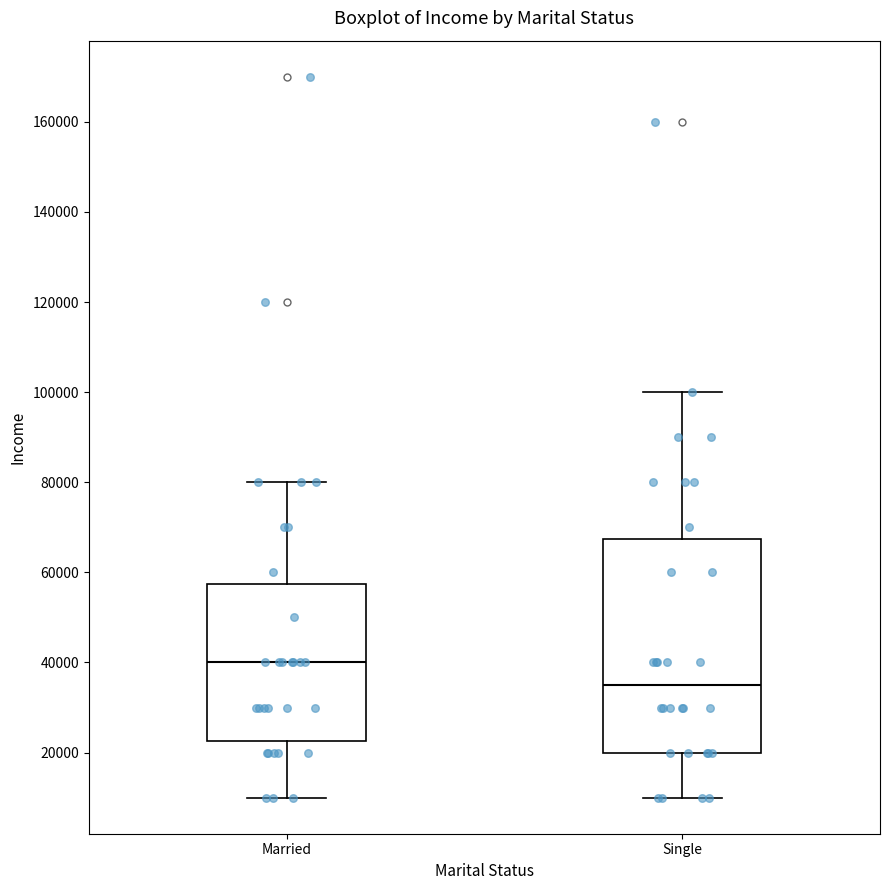

Where does the median line of the box for Single sit on the y-axis? The values are not printed on the chart, so give them approximately, as read against the axis.

36000